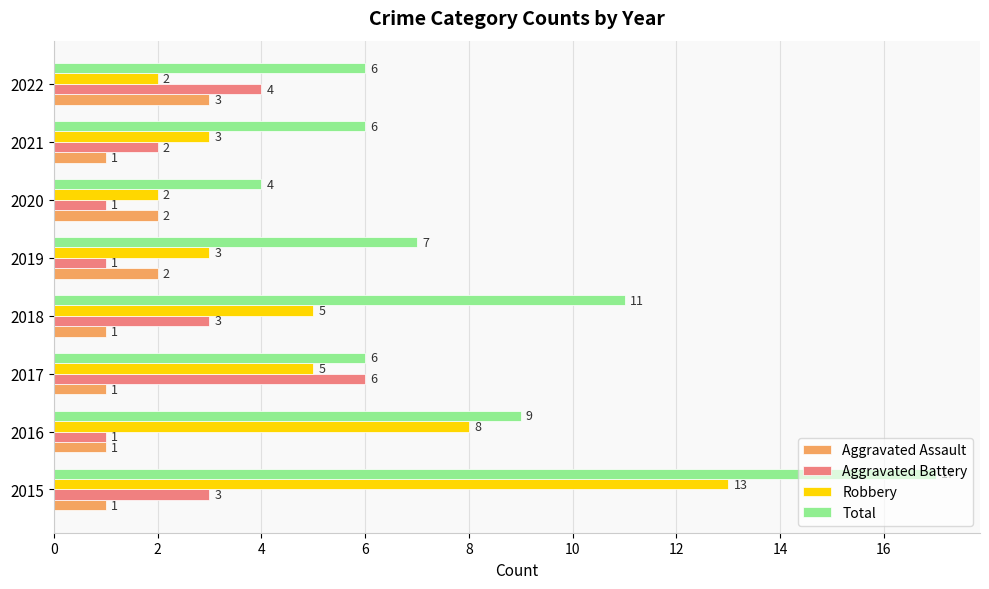

Which label corresponds to the largest value in the chart?

2015